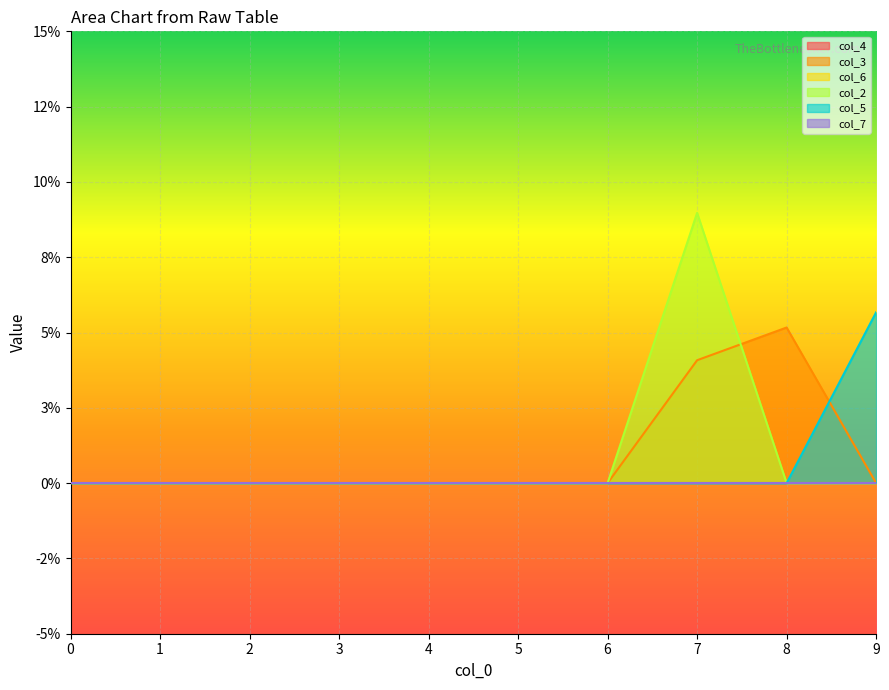

How many data points does each series have?

10